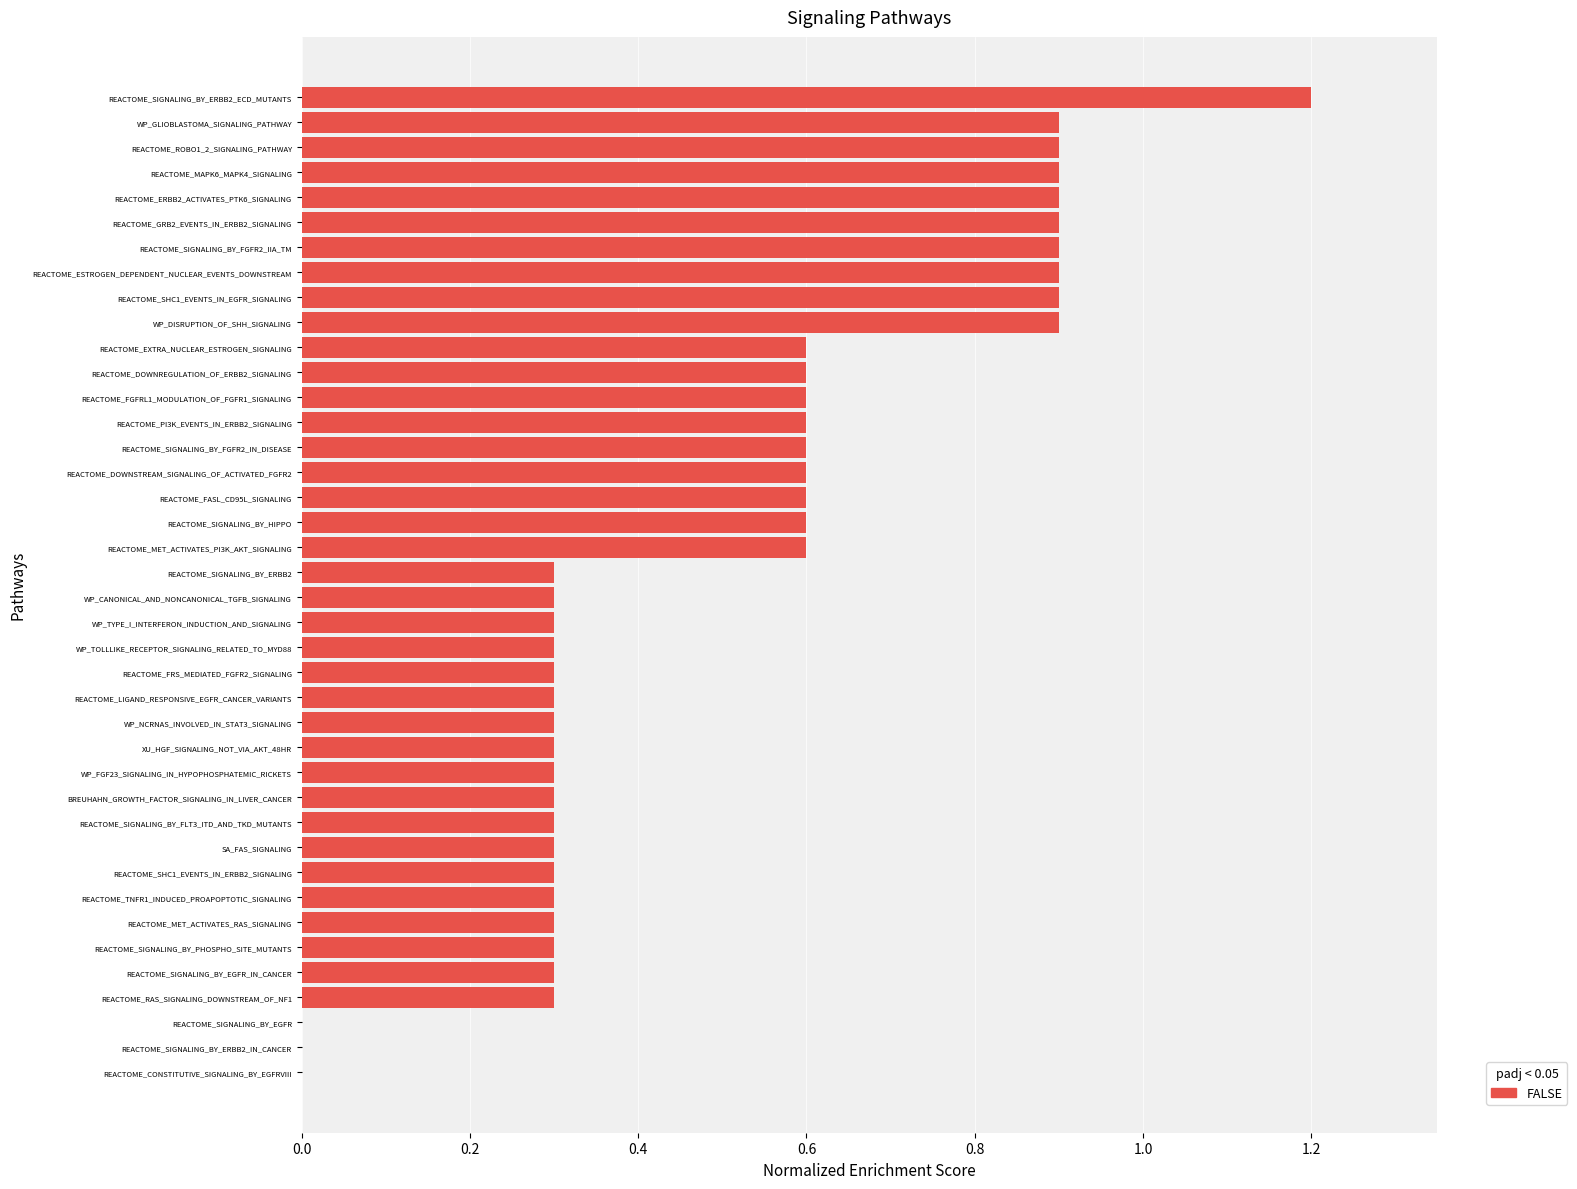

True or false: the data shows 0.1 at XU_HGF_SIGNALING_NOT_VIA_AKT_48HR.

False